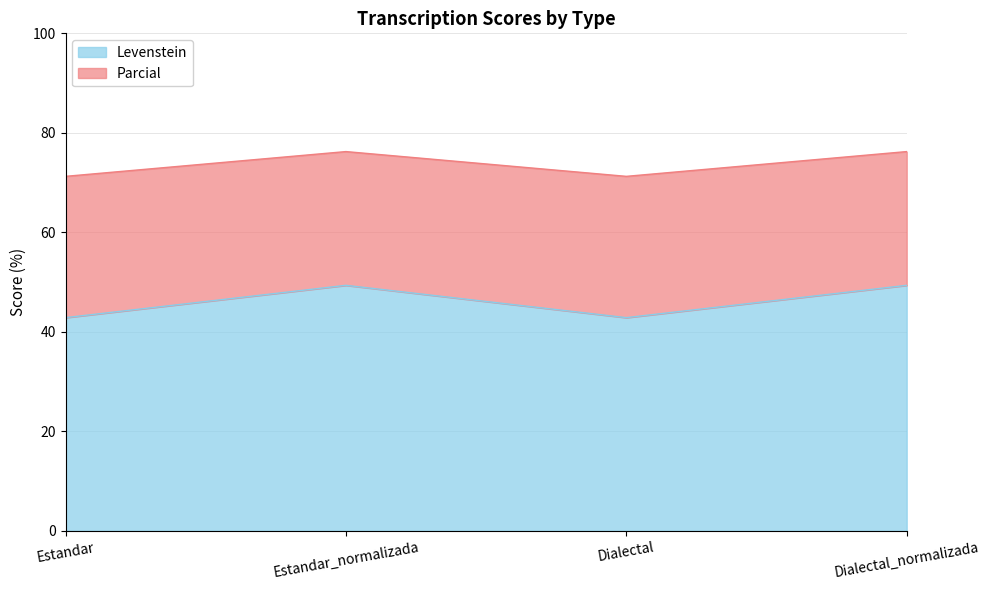

Where is the first local maximum for Levenstein?

Estandar_normalizada